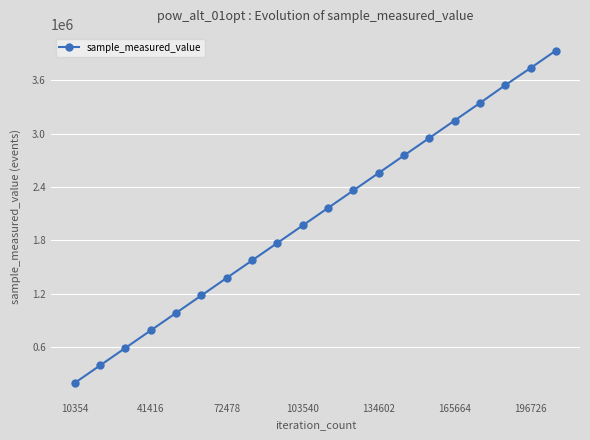

Reading left to right, list all the values displayed in this chart.

197771	394497	591223	787949	984675	1181401	1378127	1574853	1771579	1968305	2165031	2361757	2558483	2755209	2951935	3148661	3345387	3546281	3738839	3935565